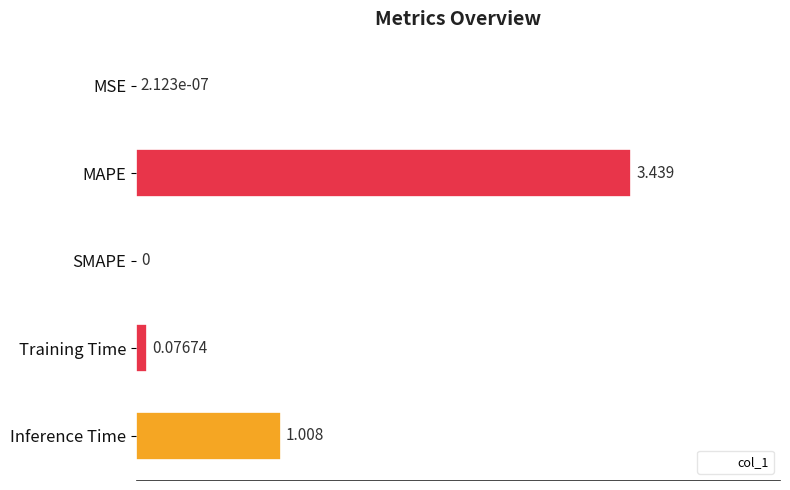

Where is the data nearest to the value 1?

Inference Time